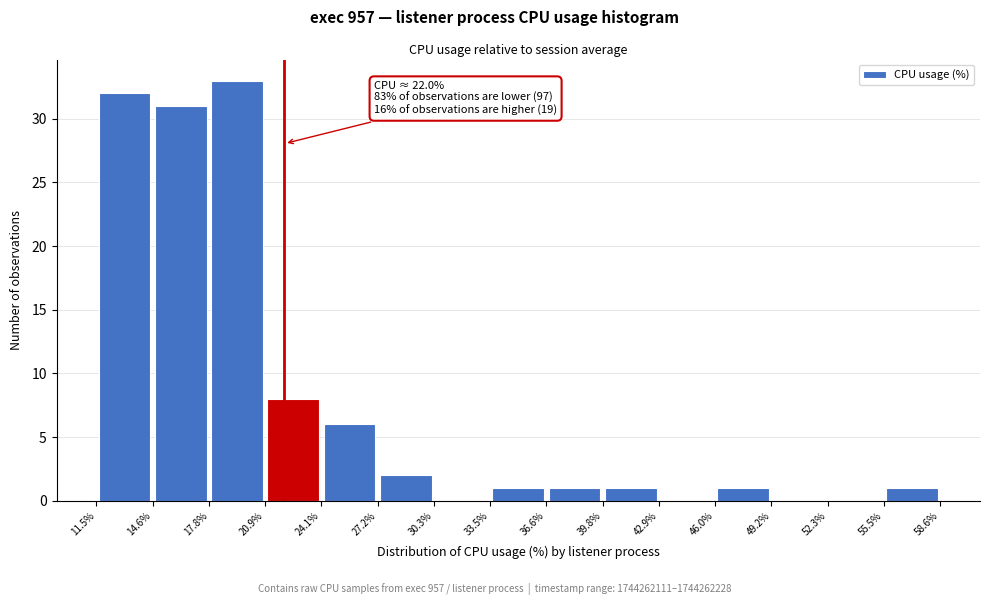

Over which range of the x-axis is the bar tallest?

17.8% to 20.9%